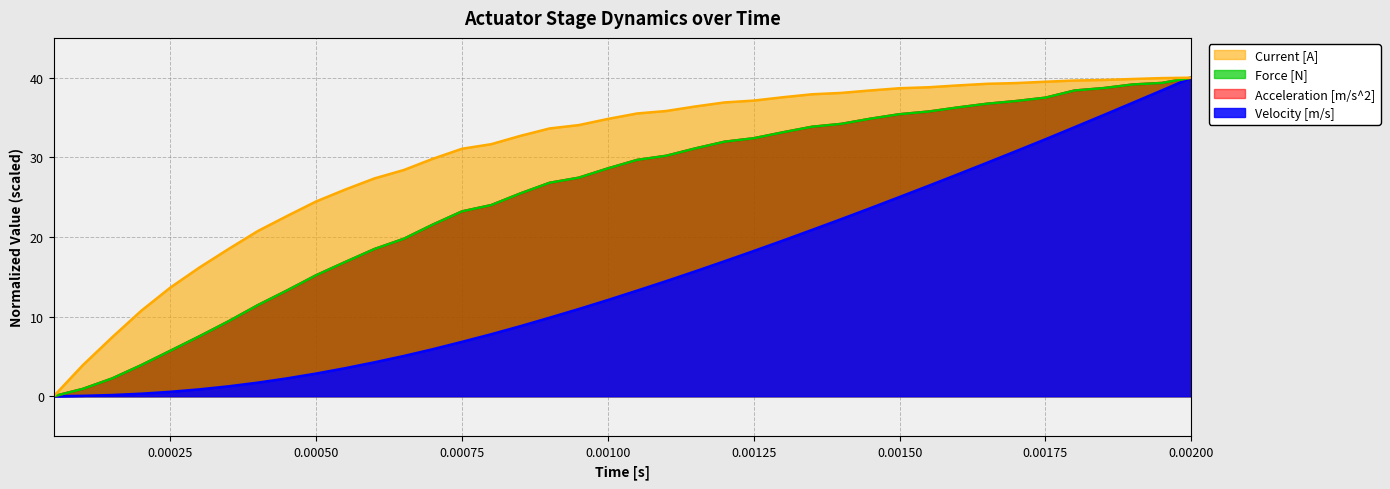

Which series has the largest total across all categories?

Current [A]